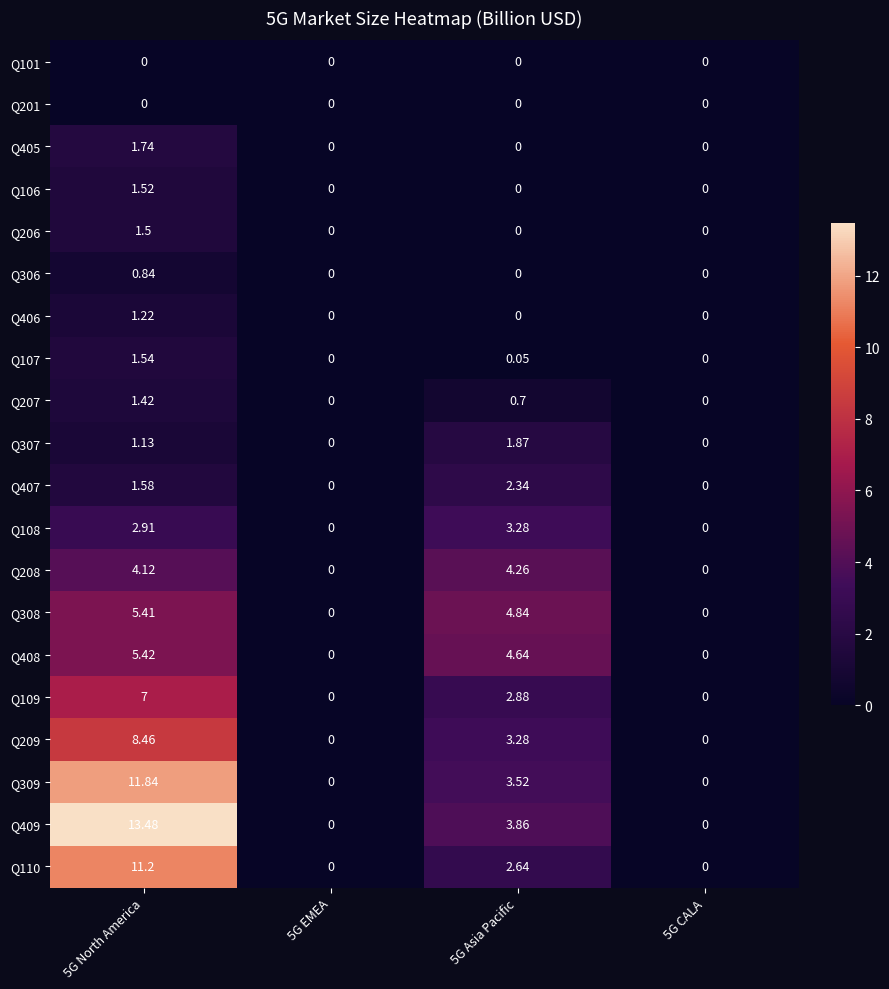

What is the total value across all series at 5G North America?

82.3